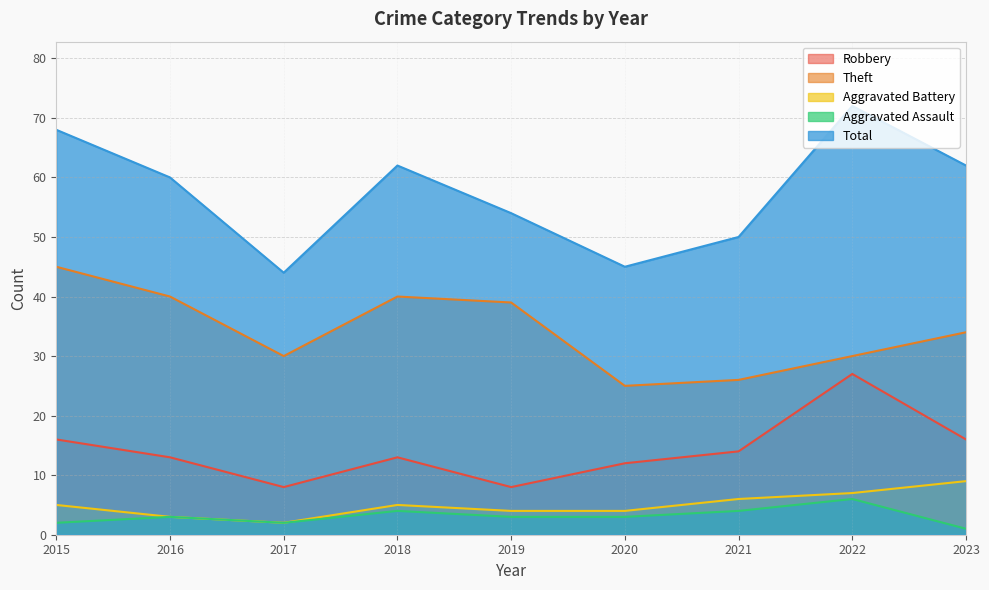

Where is the first local maximum for Aggravated Assault?

2016